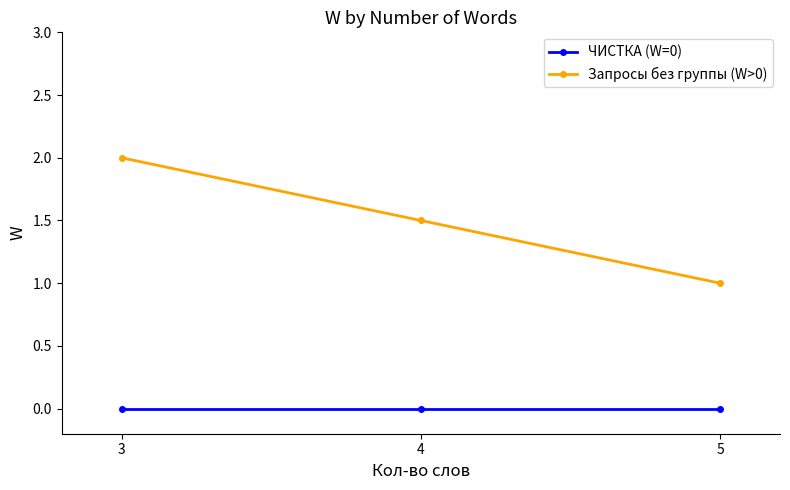

Is it true that ЧИСТКА (W=0) equals 0.0 at 4?

True